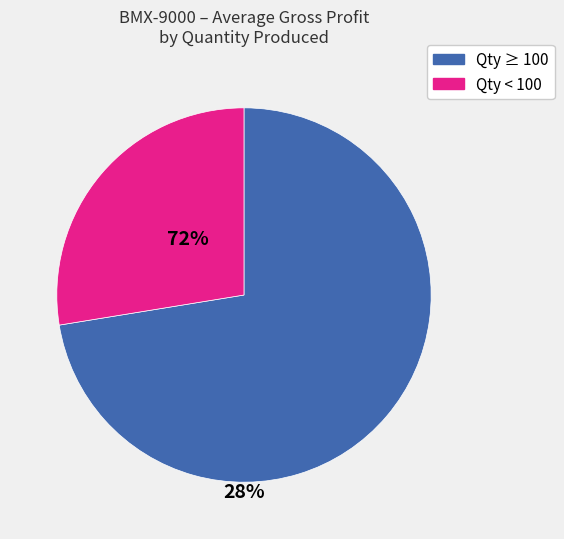

Is there any slice that represents more than half of the pie?

Yes